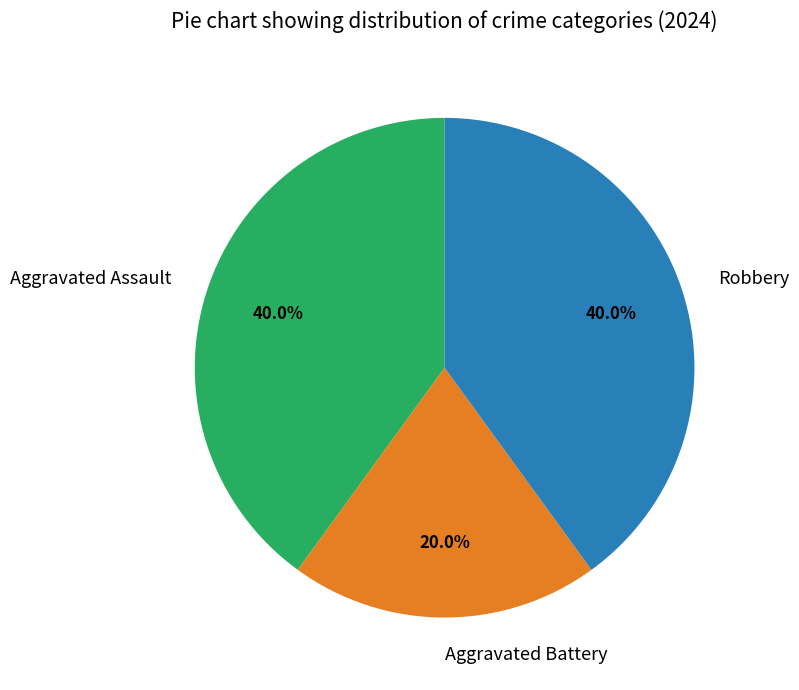

Combined, do Robbery and Aggravated Battery account for over 50%?

Yes